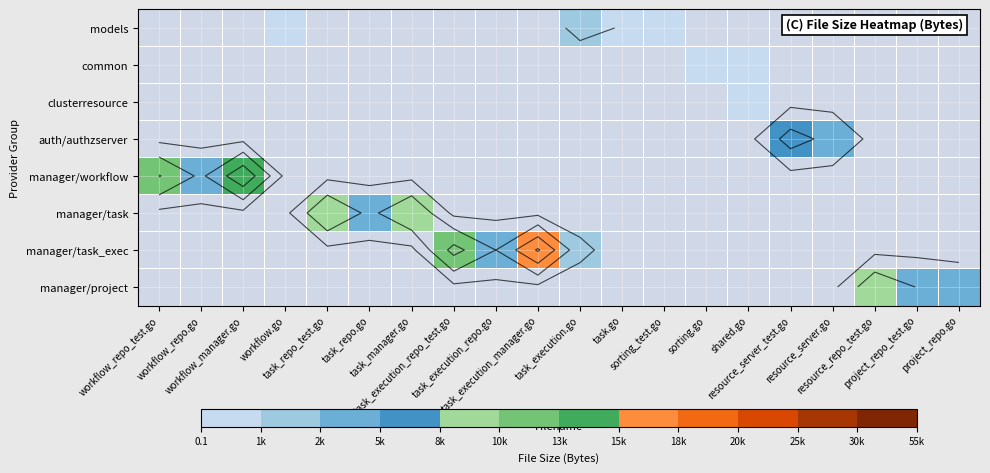

How many distinct data groups are displayed?

8